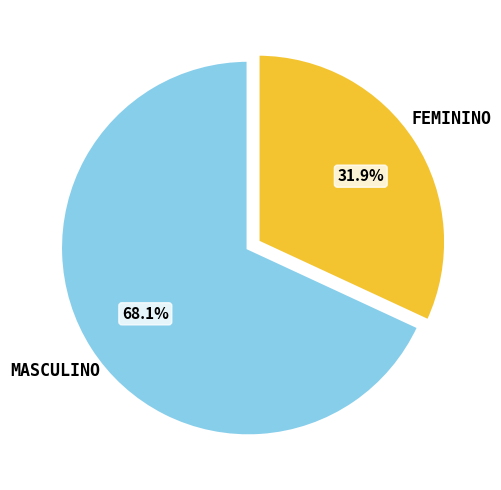

Does any single category account for the majority?

Yes